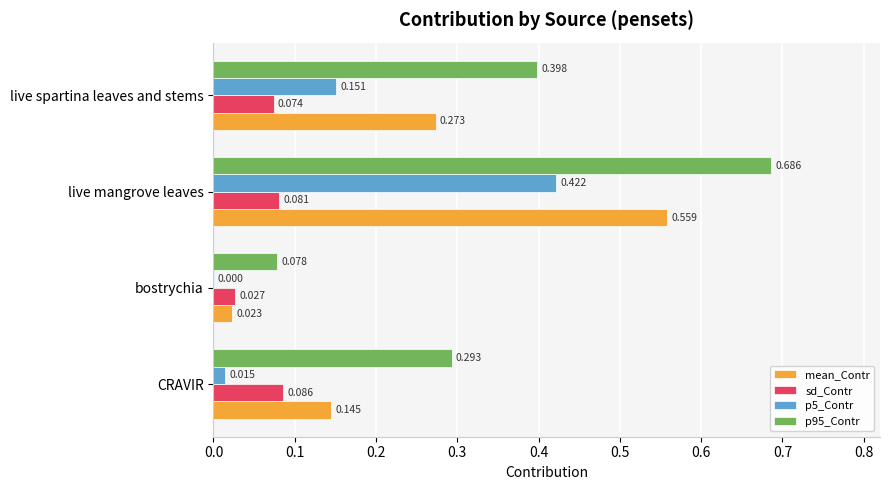

At which category is the sum across all series the highest?

live mangrove leaves